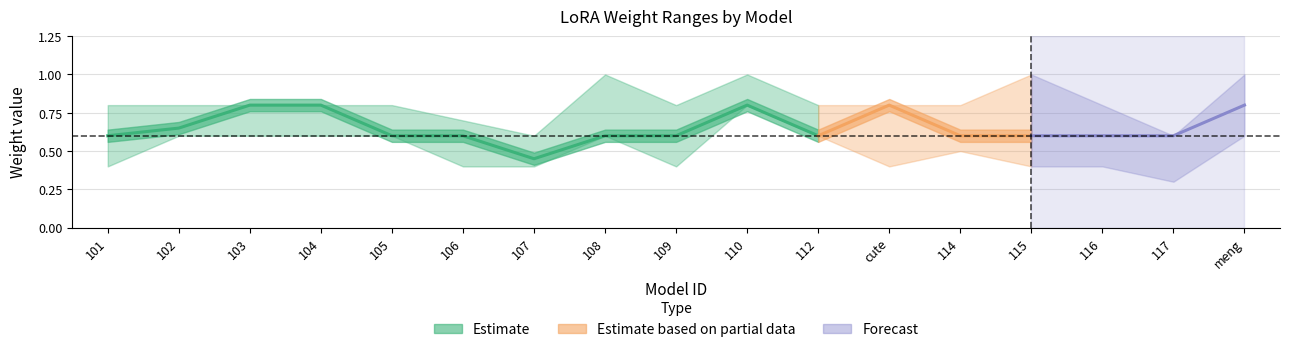

What is the sum of all min_weight values?

8.6